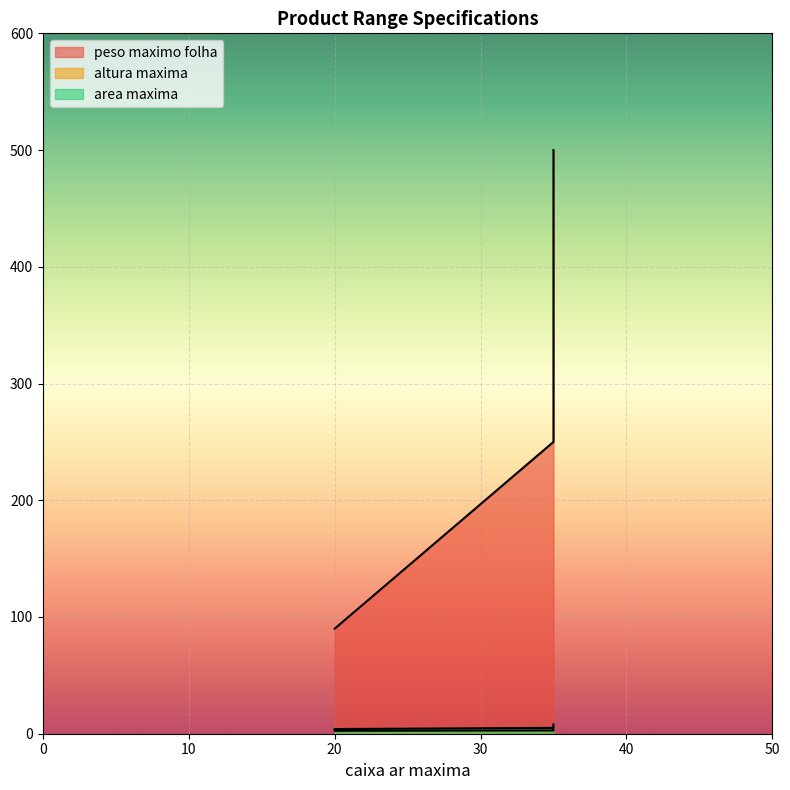

Which series has the widest spread of values?

peso maximo folha